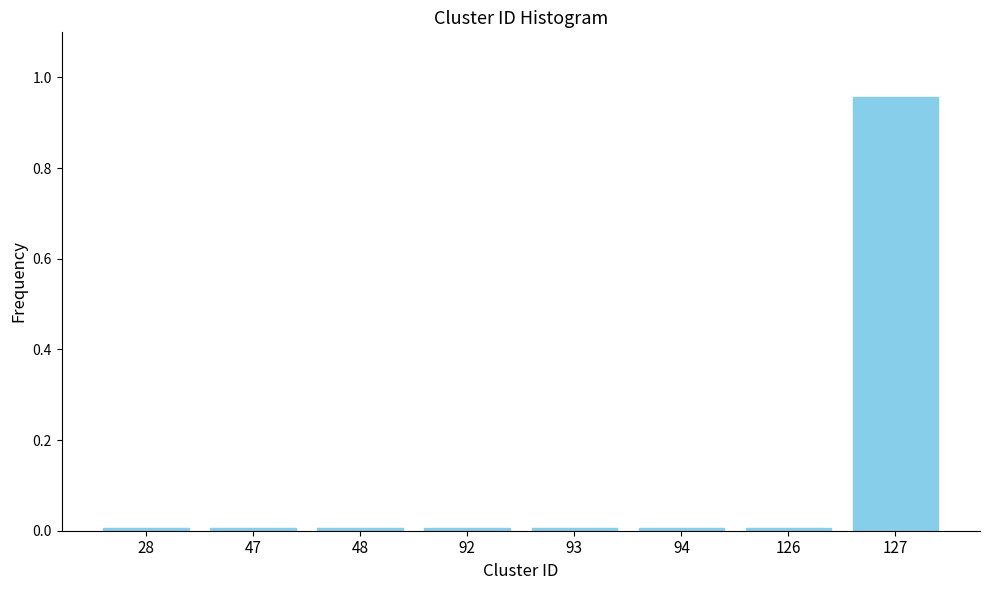

What is the difference between the maximum and minimum values?

0.9